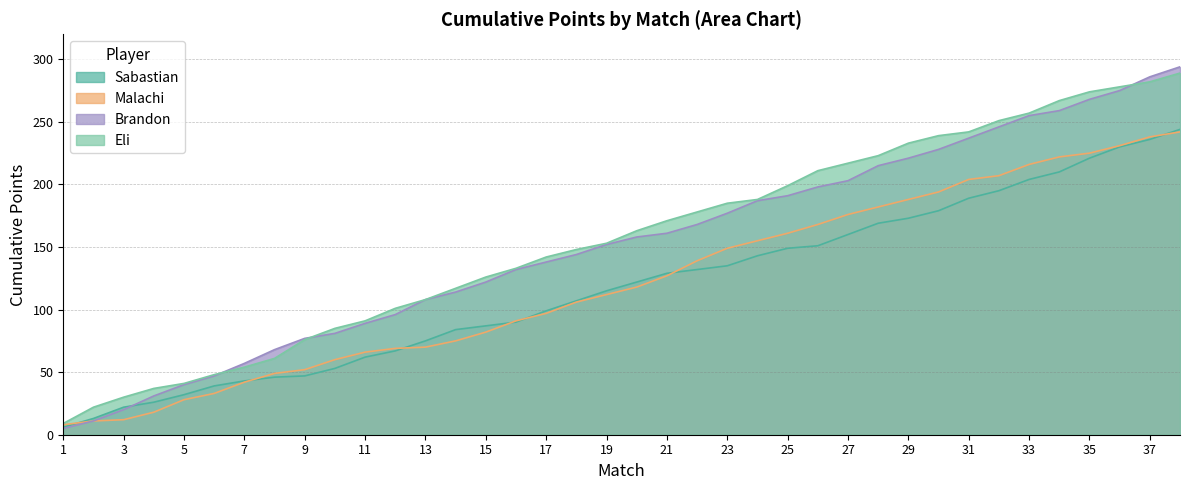

Where do Brandon and Sabastian first cross each other?

3 and 4